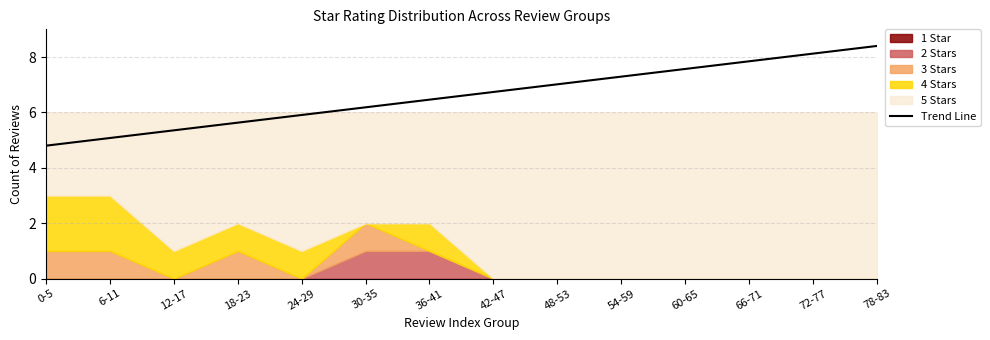

At which category does the chart reach its minimum across all series?

0-5